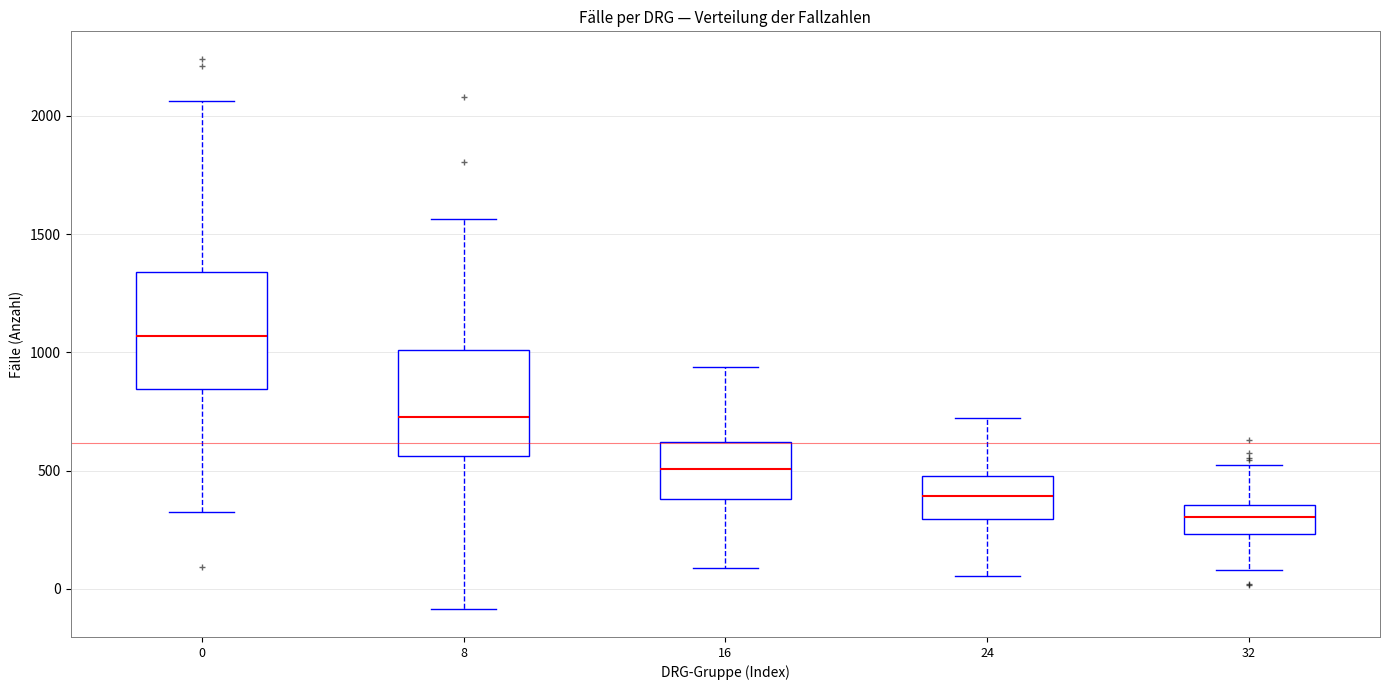

Reading left to right, read every box against the y-axis: the position of its median line, the range the box covers, and the ends of its whiskers. The values are not printed on the chart, so give them approximately, as read against the axis.

0: median 1050, box 850 to 1350, whiskers 350 to 2050
8: median 700, box 550 to 1000, whiskers -100 to 1550
16: median 500, box 400 to 600, whiskers 100 to 950
24: median 400, box 300 to 500, whiskers 50 to 700
32: median 300, box 250 to 350, whiskers 100 to 500